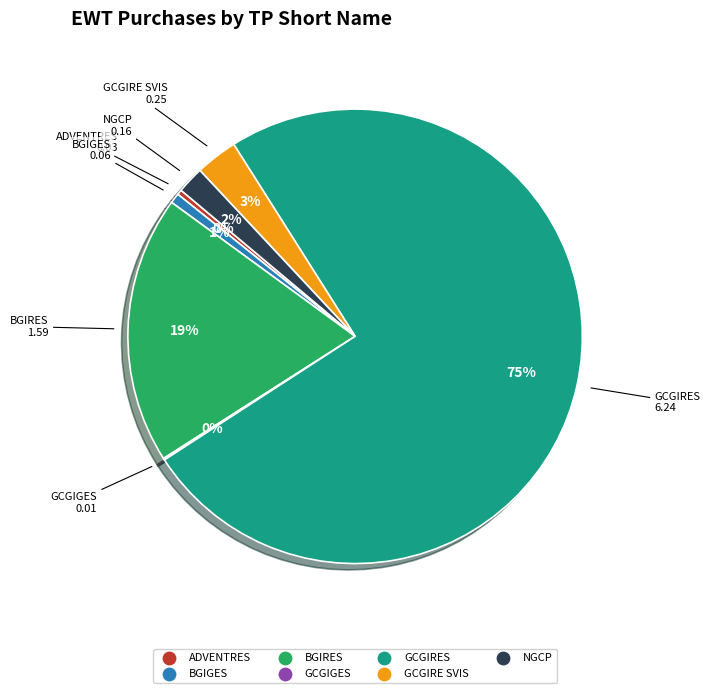

Which category has the biggest portion of the pie?

GCGIRES